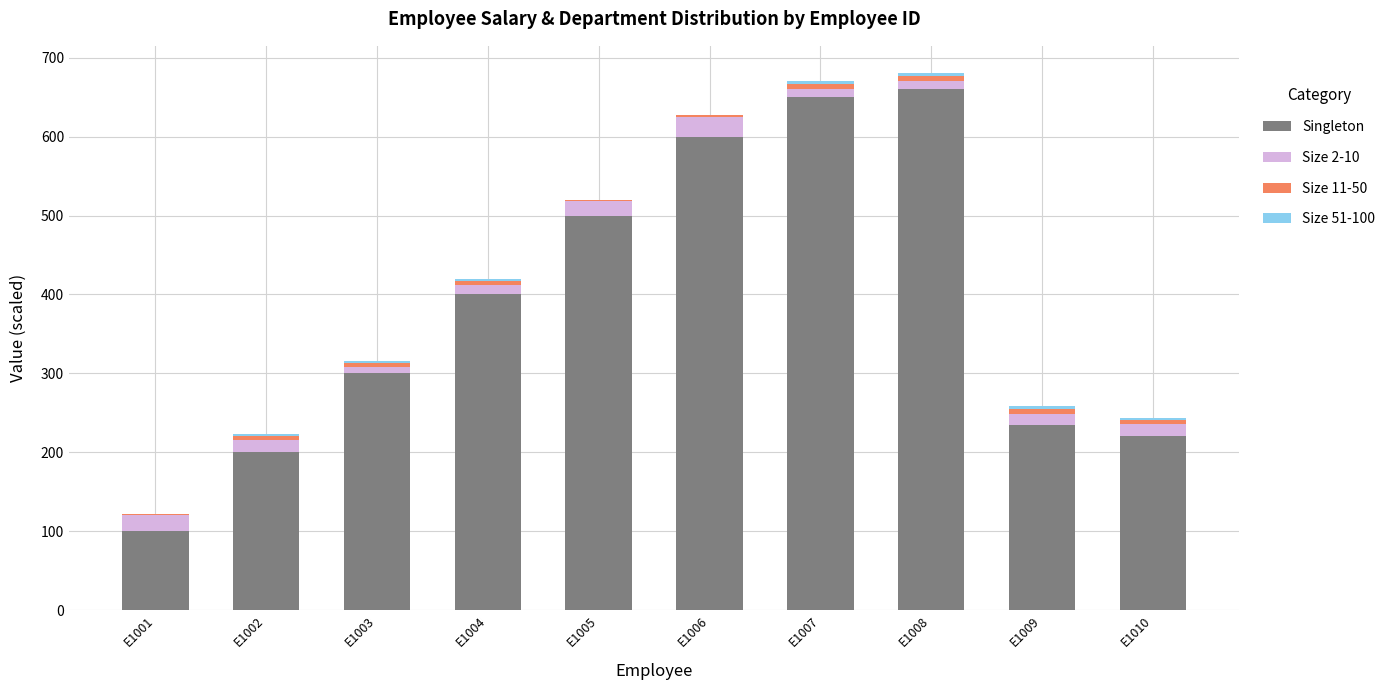

The value of Singleton at E1005 is 308. True or false?

False